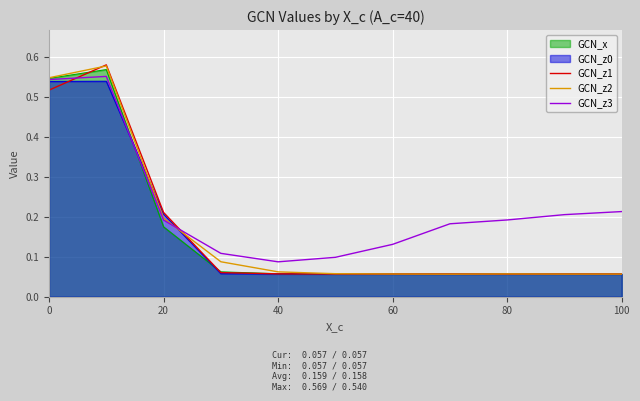

Count the GCN_z1 values in the range 0 to 1.

11